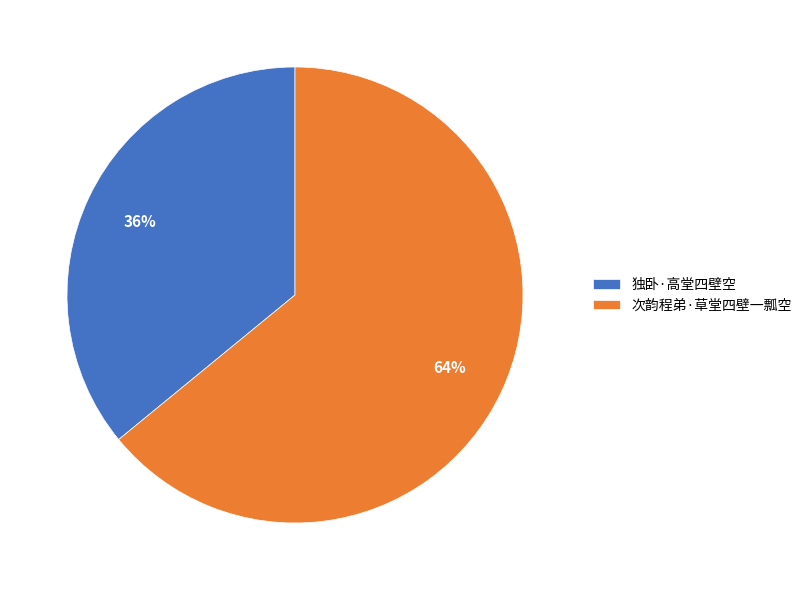

Approximately how many times larger is the value at 次韵程弟·草堂四壁一瓢空 compared to 独卧·高堂四壁空?

1.8